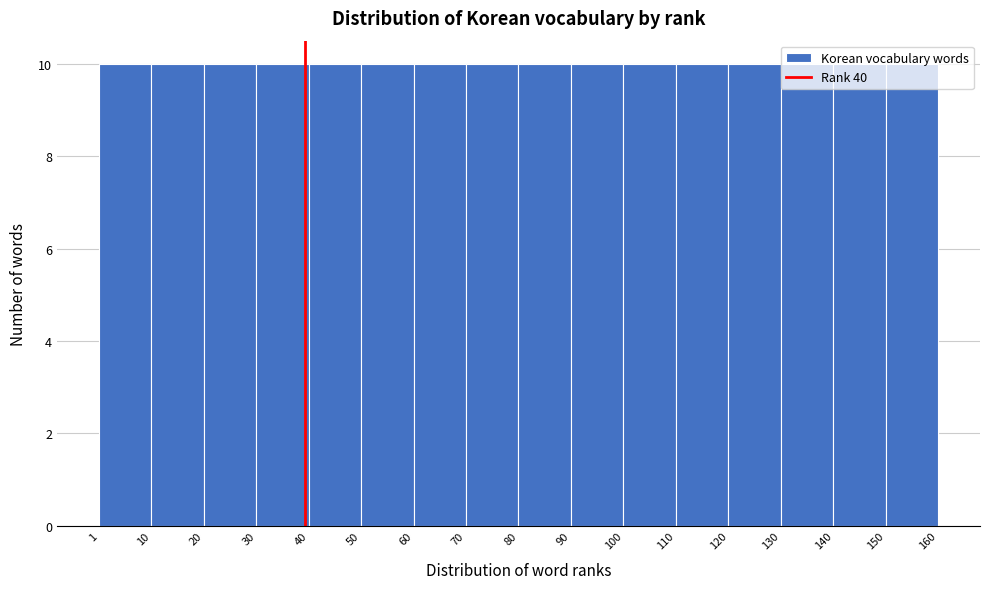

Reading left to right, list every bar in this chart as the range it spans on the x-axis followed by its height. The values are not printed on the chart, so give them approximately, as read against the axis.

1 to 10: 10
10 to 20: 10
20 to 30: 10
30 to 40: 10
40 to 50: 10
50 to 60: 10
60 to 70: 10
70 to 80: 10
80 to 90: 10
90 to 100: 10
100 to 110: 10
110 to 120: 10
120 to 130: 10
130 to 140: 10
140 to 150: 10
150 to 160: 10